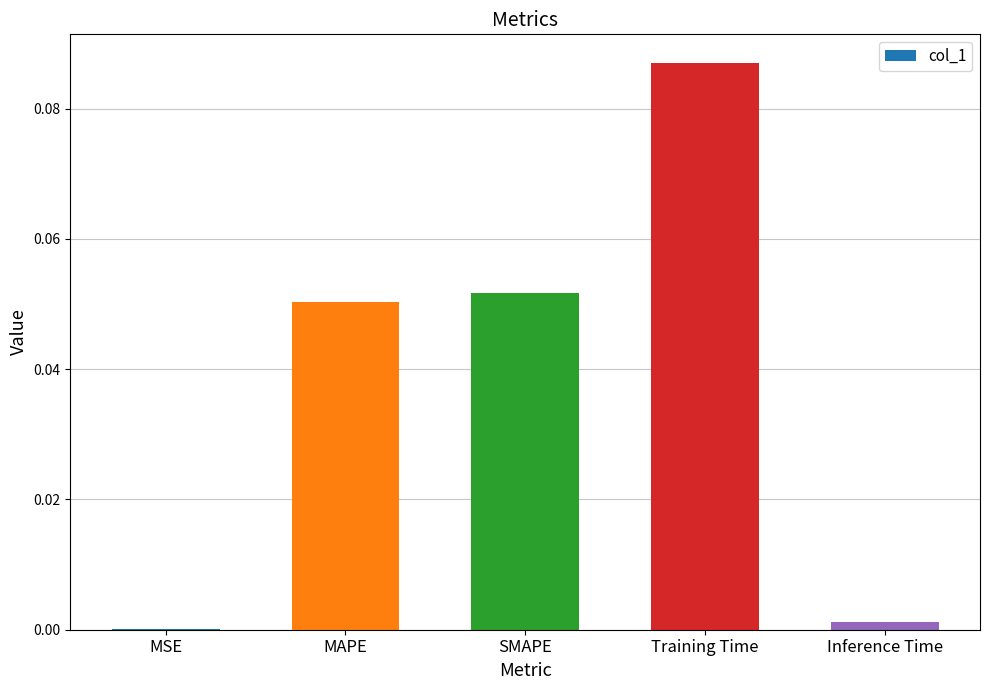

Does the chart contain stacked bars?

No